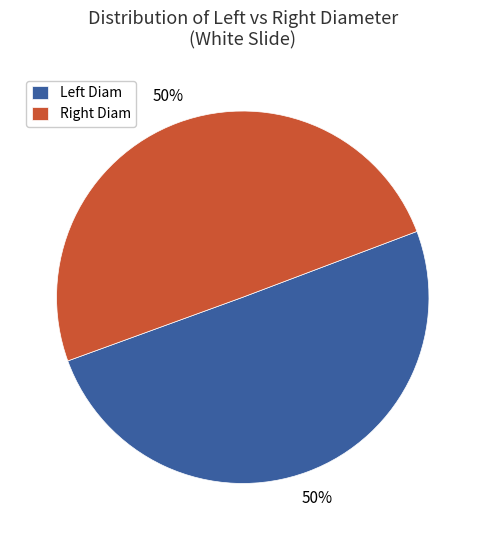

To the nearest percent, what is the average slice percentage?

50%